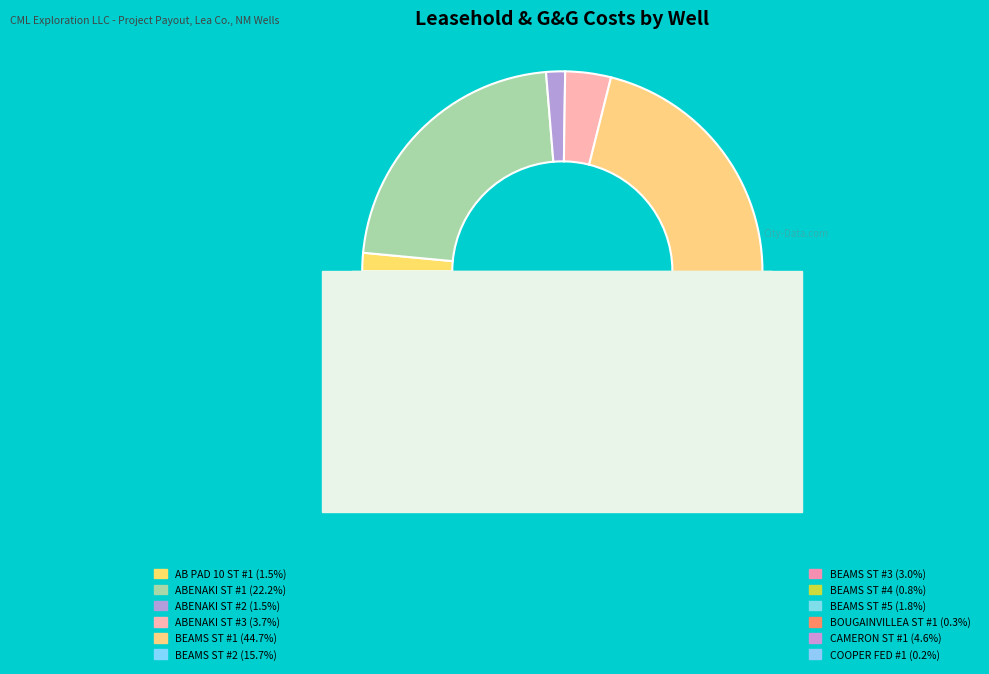

To the nearest percent, what is the difference between the largest and smallest slice percentages?

44%